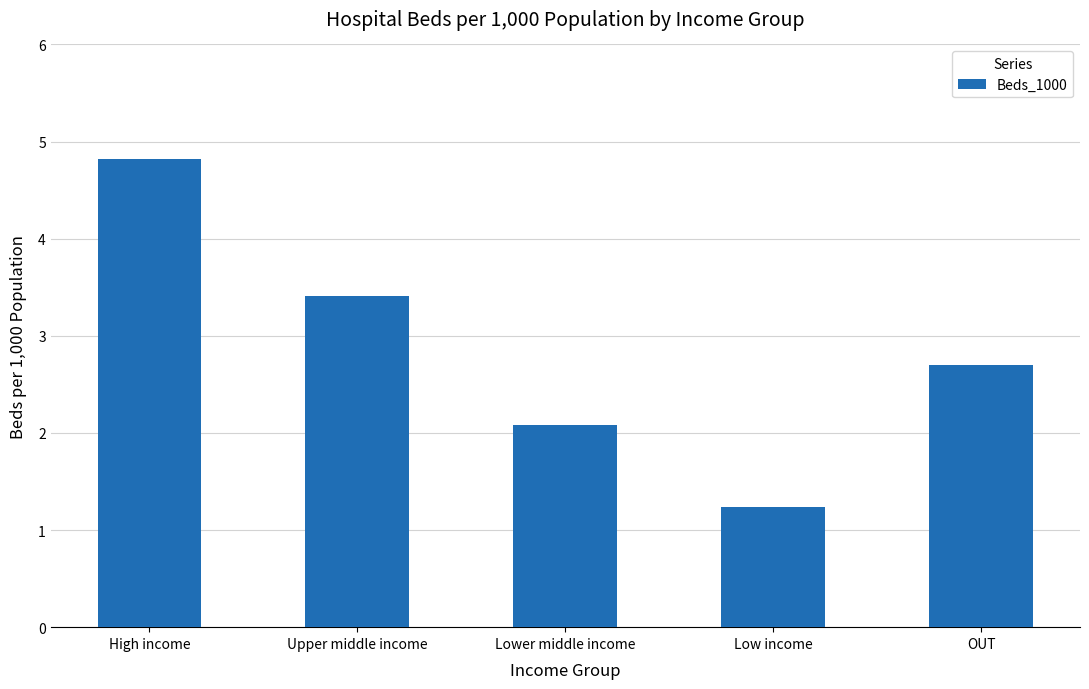

Between High income and Lower middle income, which is larger?

High income